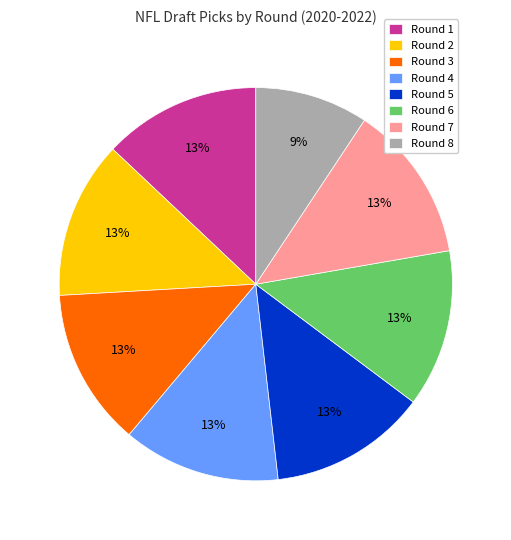

Is there any slice that represents more than half of the pie?

No